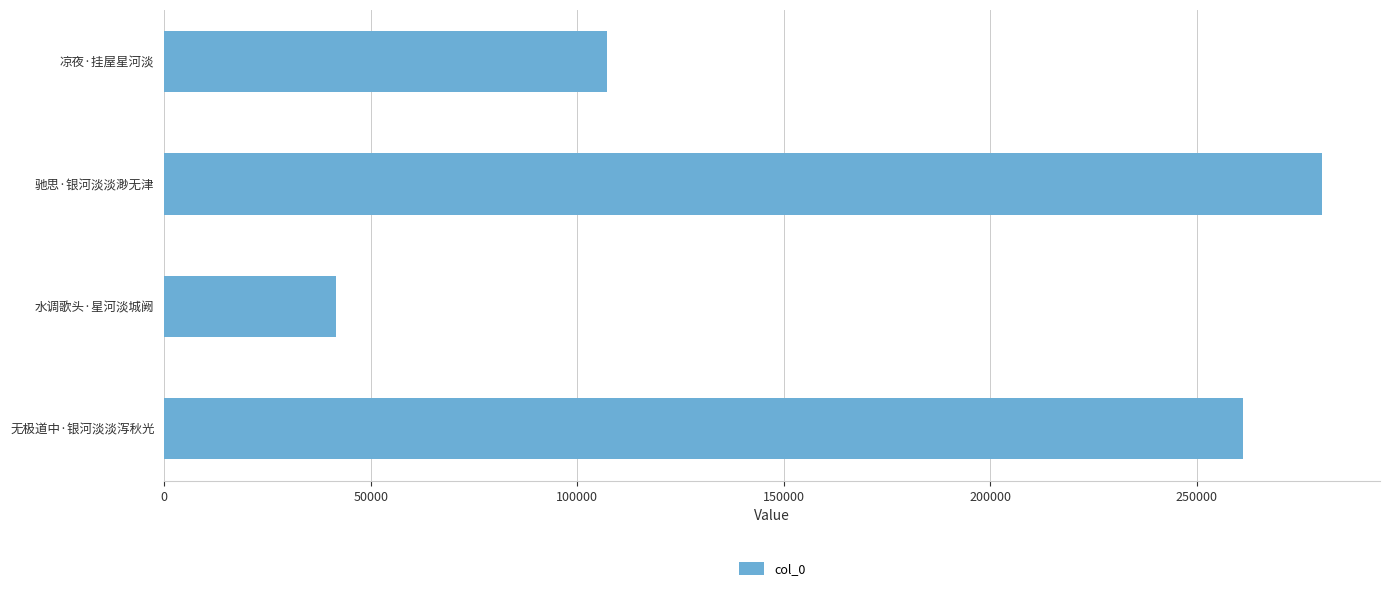

What is the difference between the maximum and second lowest values?

173215